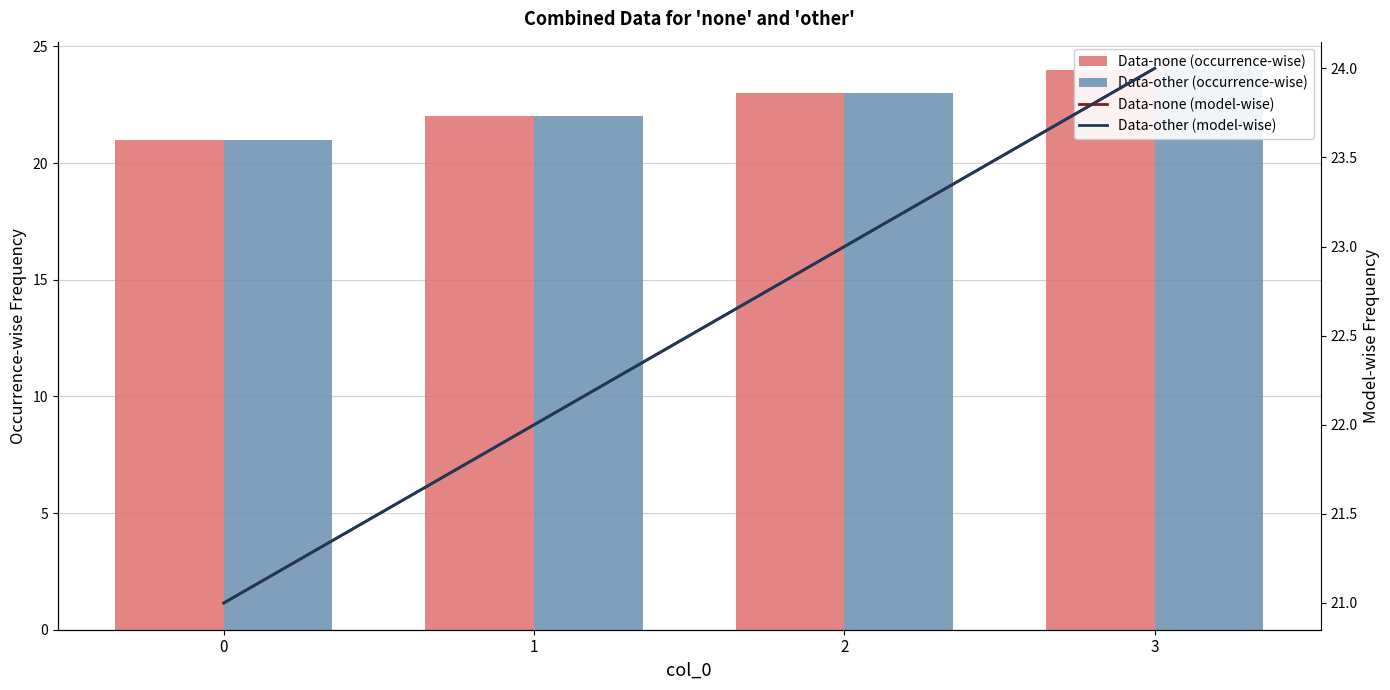

How many data points in Data-other (model-wise) are above 23?

1